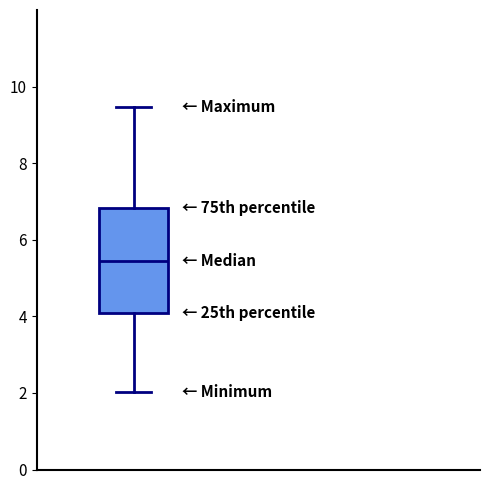

Where does the upper whisker of the box end on the y-axis? The values are not printed on the chart, so give them approximately, as read against the axis.

9.4